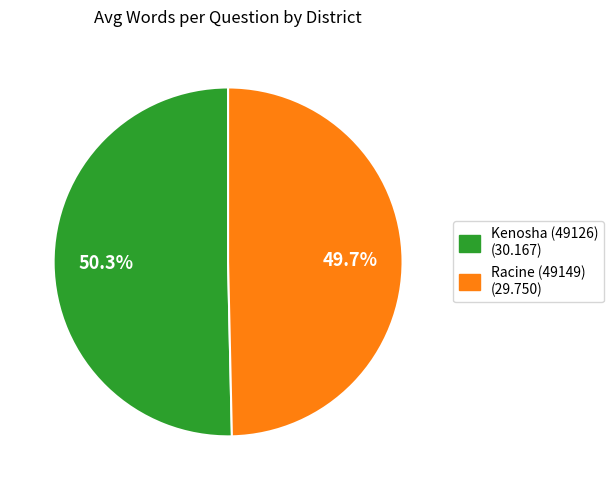

Does Racine (49149) account for over 50% of the chart?

No